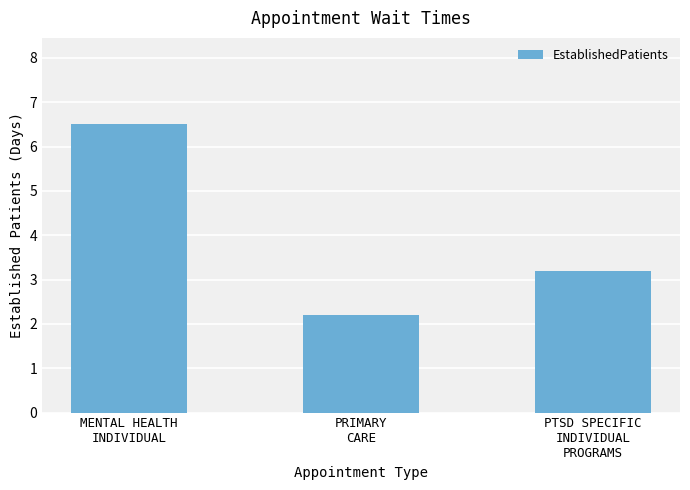

Are the bars horizontal?

No